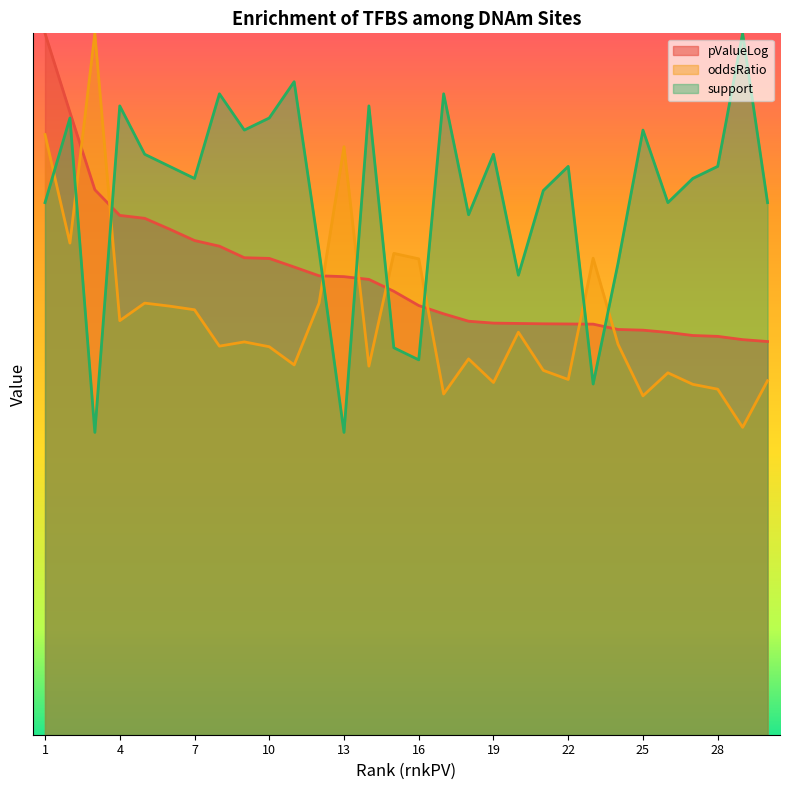

What is the difference between the pValueLog values at 28 and 18?

0.1